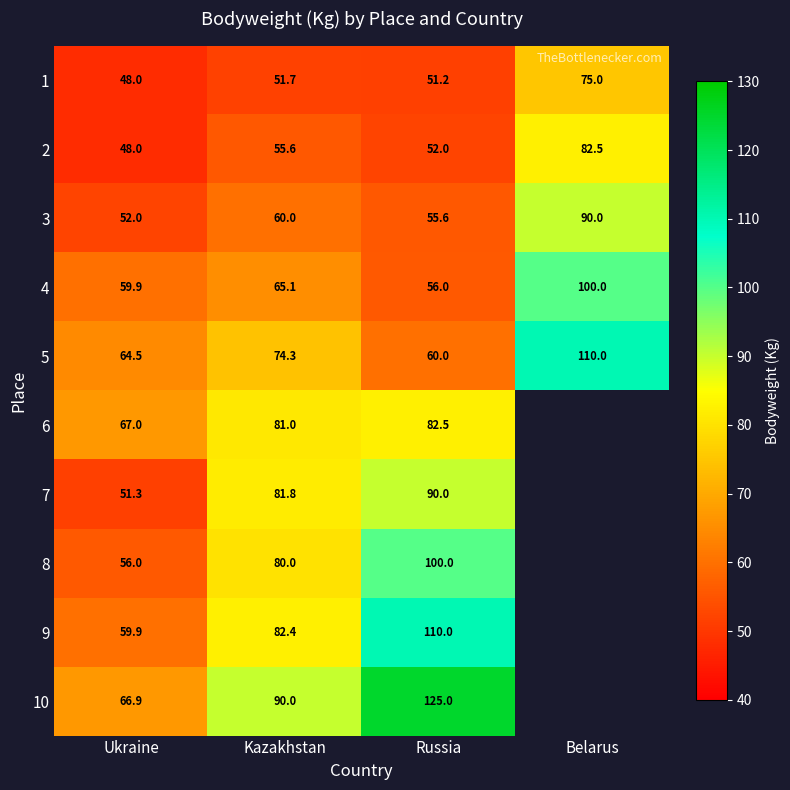

Is the value of 6 at Kazakhstan greater than the value of 7 at Kazakhstan?

No